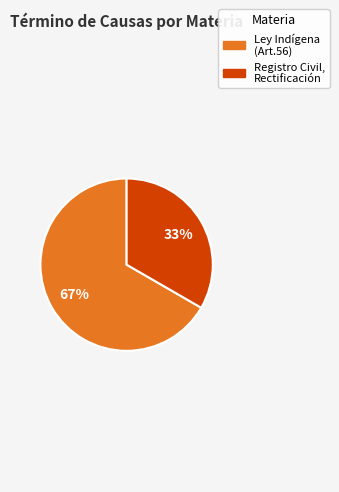

Is there a majority slice in this chart?

Yes